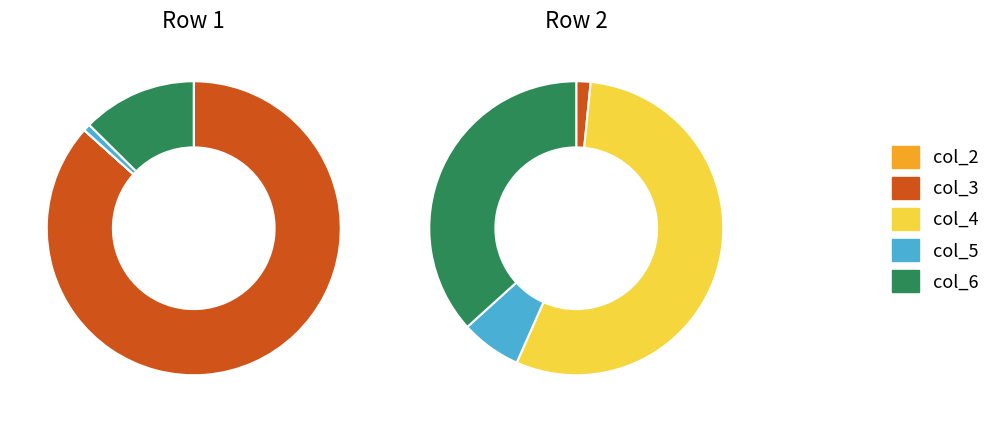

Which category accounts for the majority?

col_3